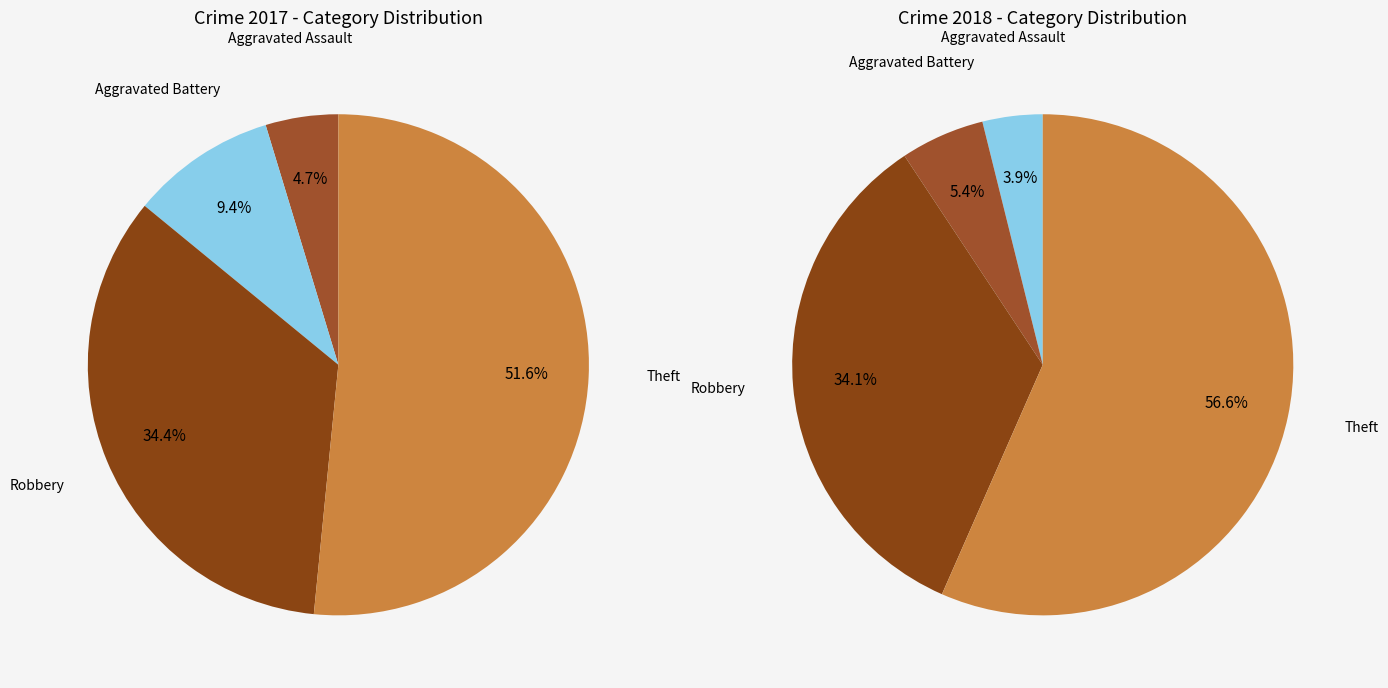

To the nearest percent, what is the combined percentage of Aggravated Battery and Aggravated Assault?

14%